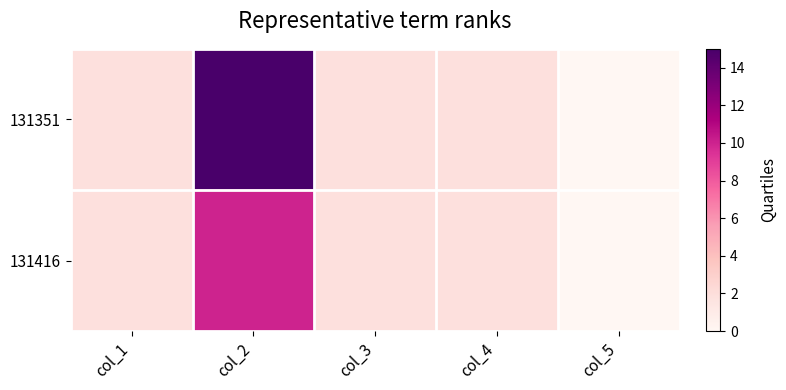

Rank the series by their average value, from highest to lowest.

131351, 131416